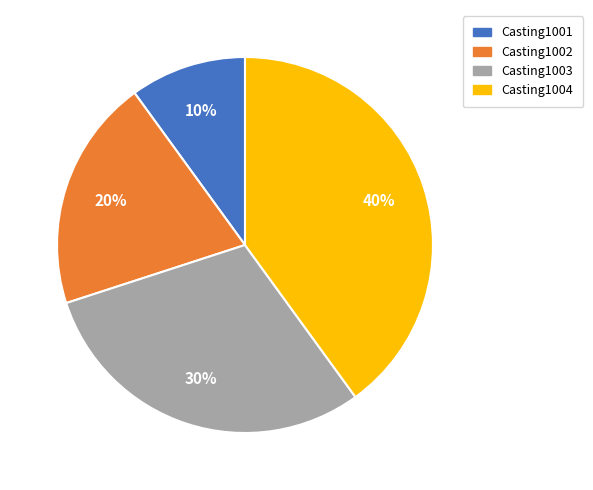

True or false: Casting1002 accounts for 20% of the total.

True